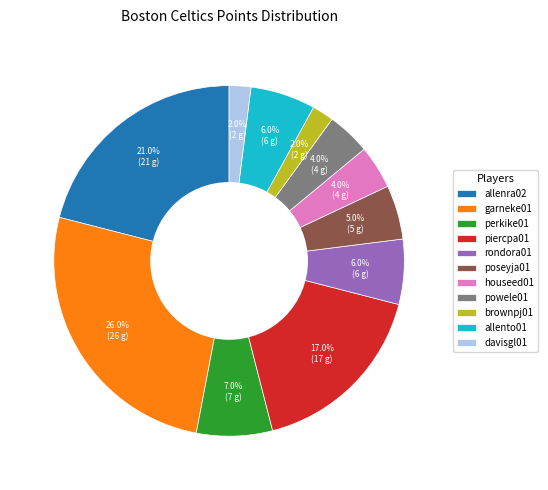

What percentage is NOT represented by brownpj01?

98.0%